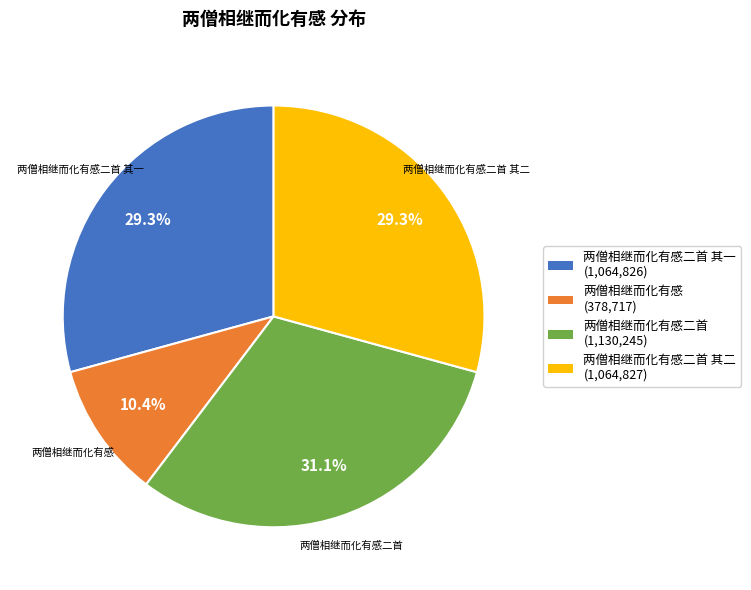

Is there any slice that represents more than half of the pie?

No